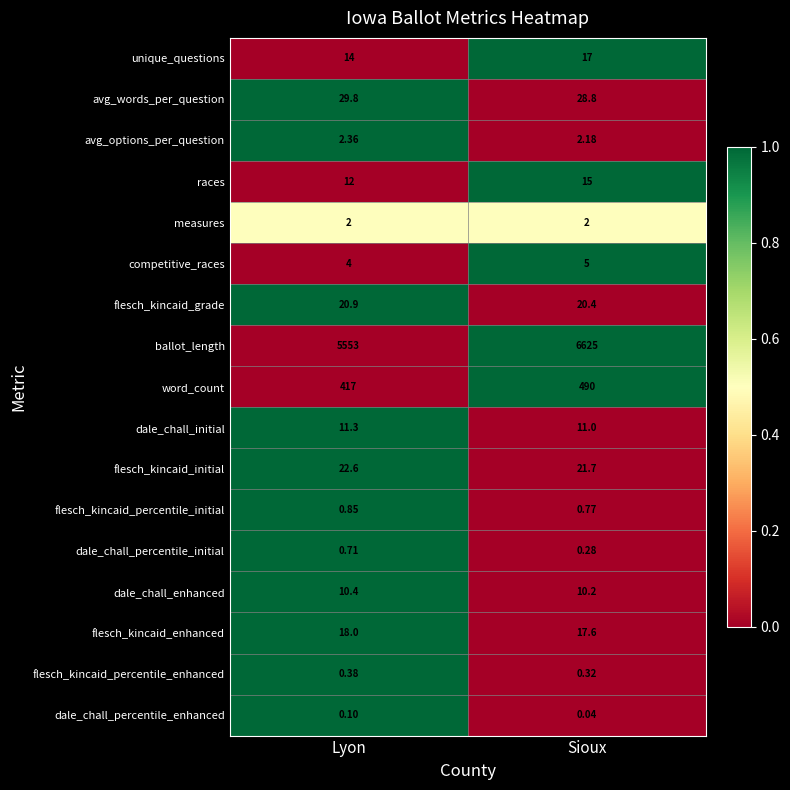

Rank the series at Sioux from lowest to highest value.

dale_chall_percentile_enhanced, dale_chall_percentile_initial, flesch_kincaid_percentile_enhanced, flesch_kincaid_percentile_initial, measures, avg_options_per_question, competitive_races, dale_chall_enhanced, dale_chall_initial, races, unique_questions, flesch_kincaid_enhanced, flesch_kincaid_grade, flesch_kincaid_initial, avg_words_per_question, word_count, ballot_length